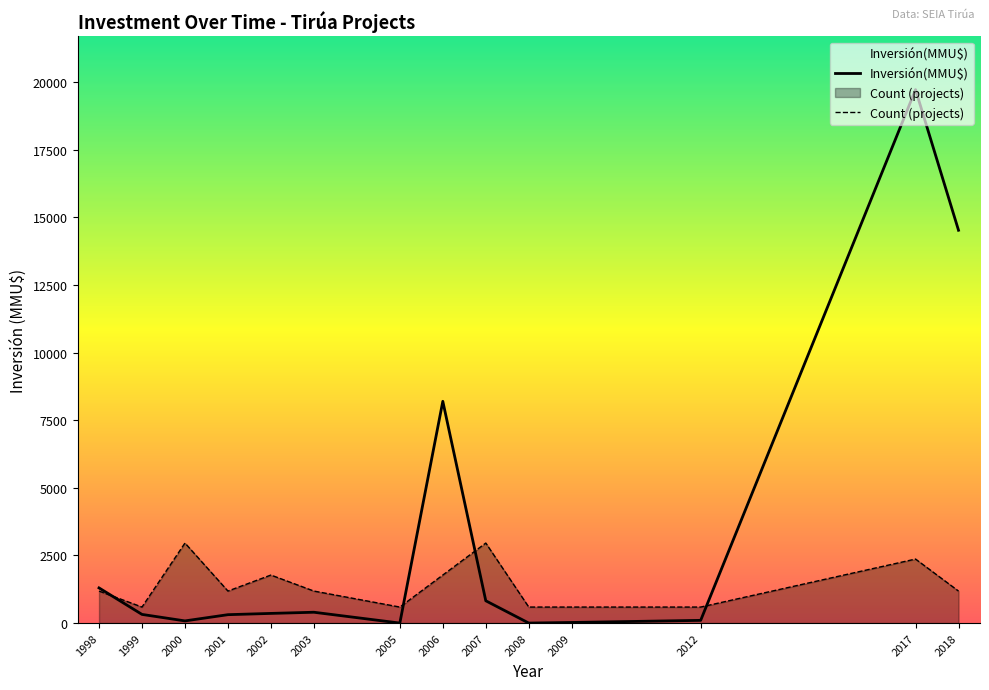

True or false: Inversión(MMU$) has a value of 8.0 at 2009.

False